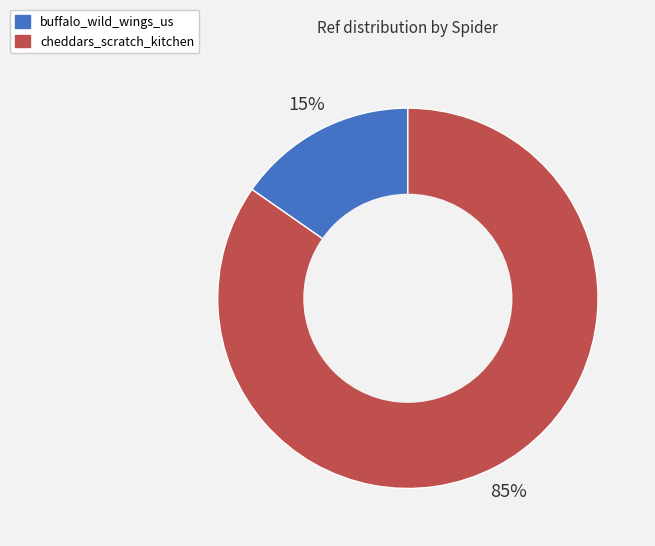

Which category has the smallest portion of the pie?

buffalo_wild_wings_us